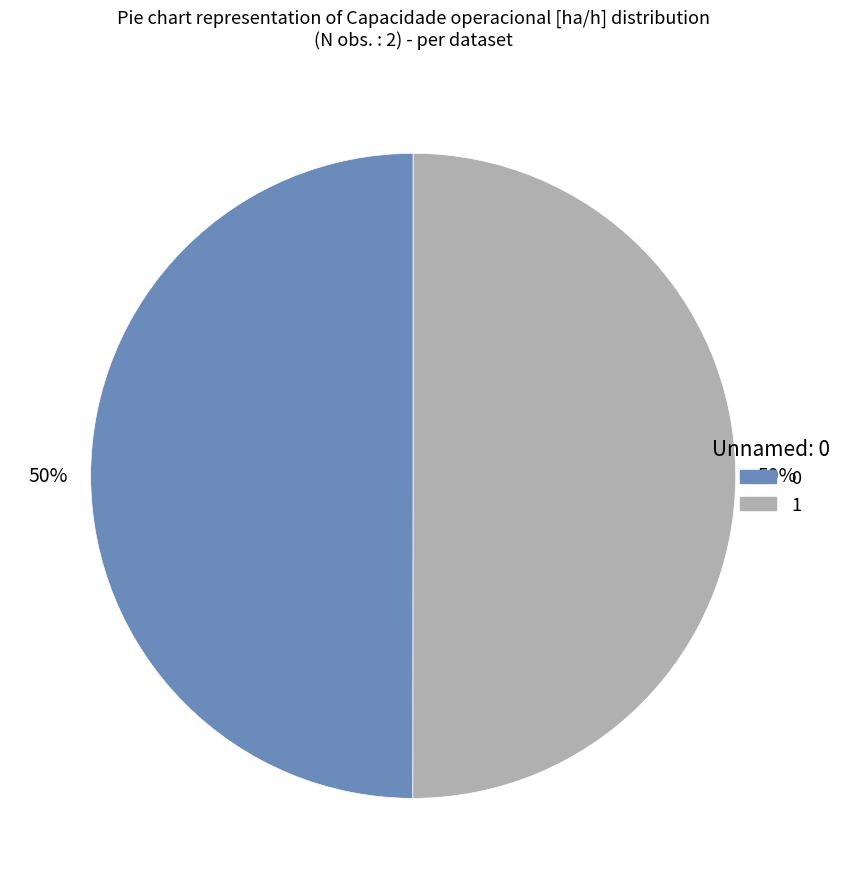

What is the ratio of the value at 1 to the value at 0?

1.0